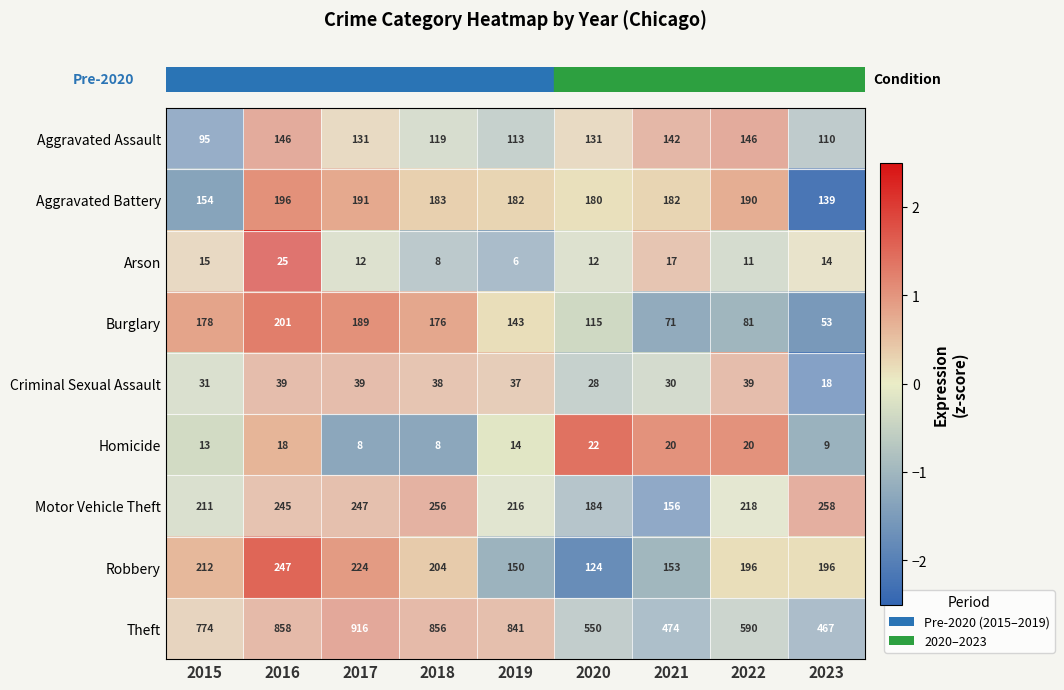

The value of Homicide at 2016 is 18. True or false?

True